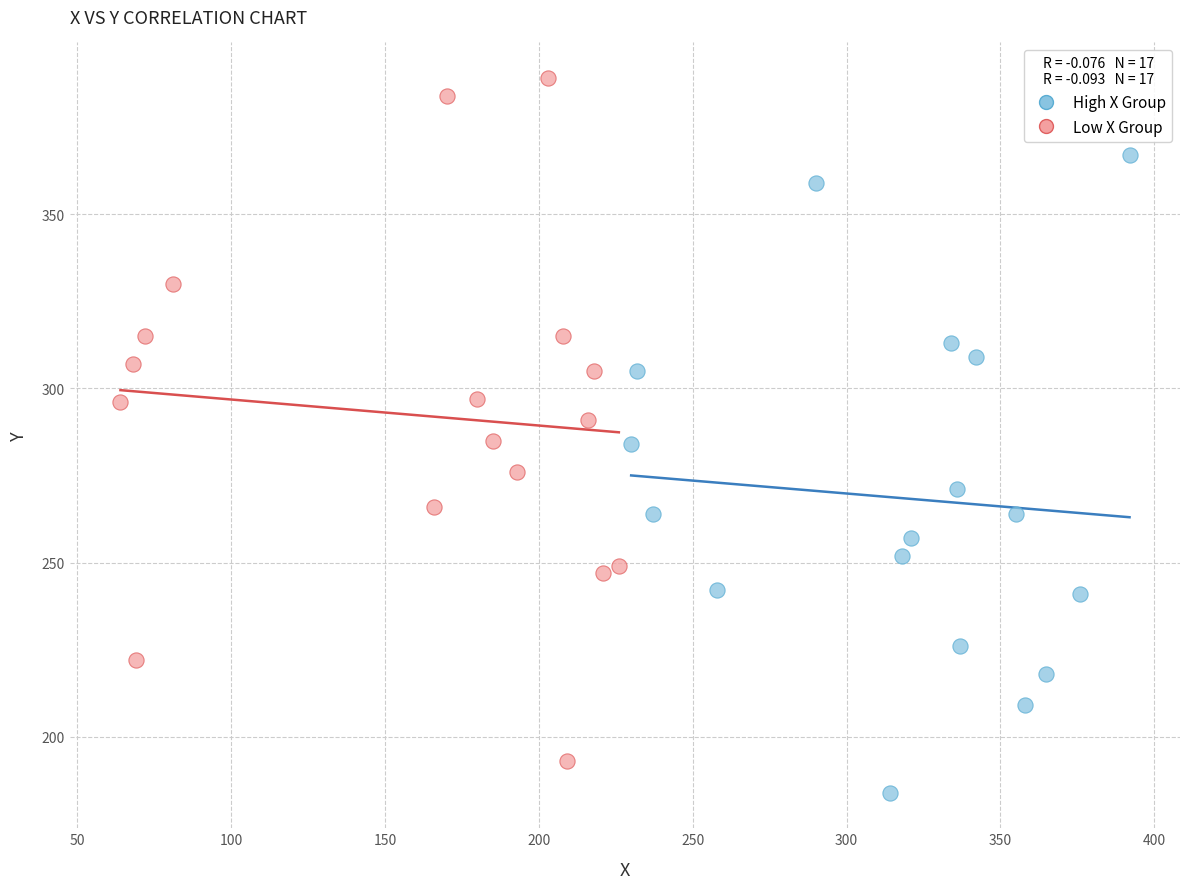

Which series has the widest spread of Y values?

Low X Group